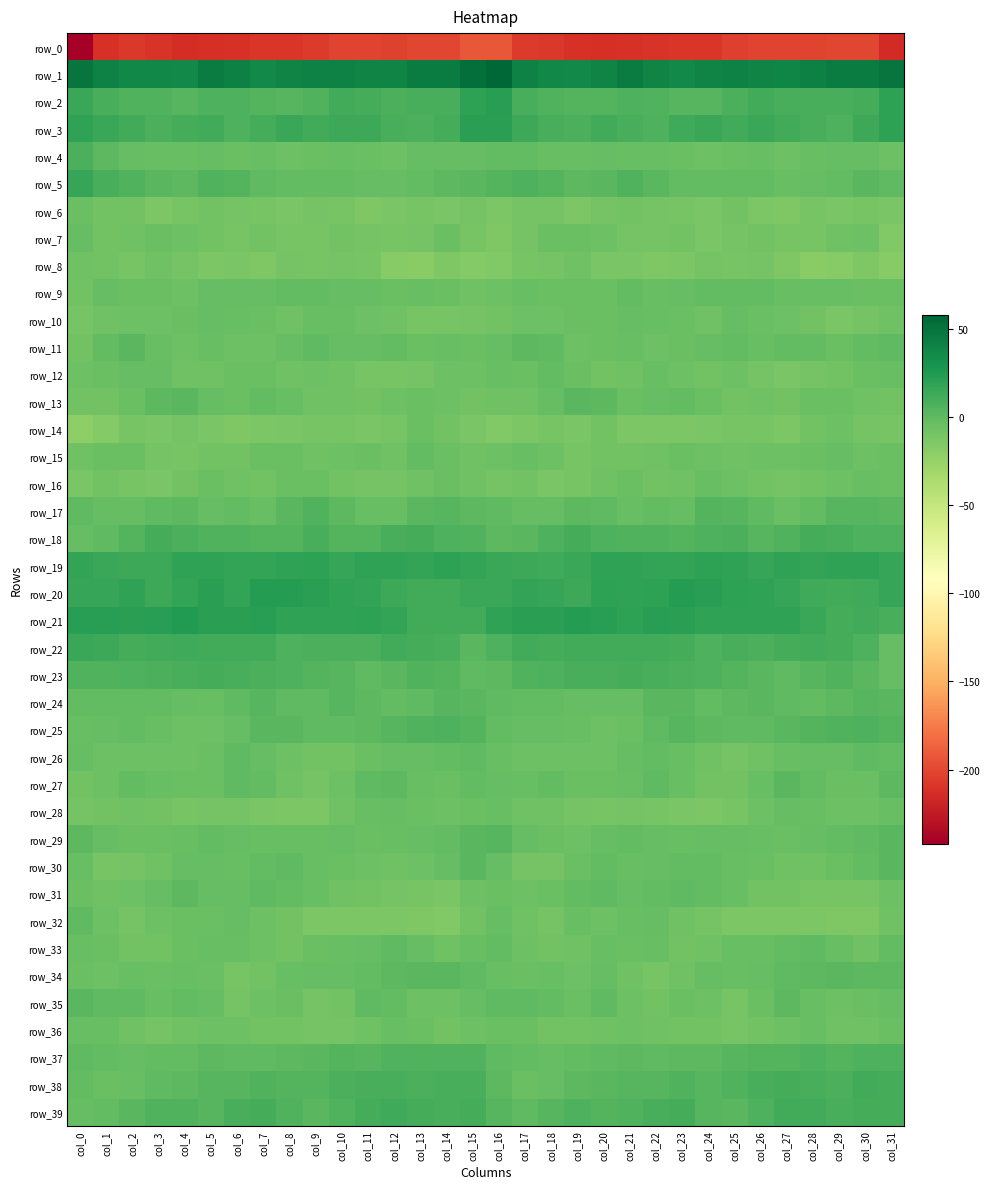

True or false: row_8 has a value of -7.4 at col_0.

True